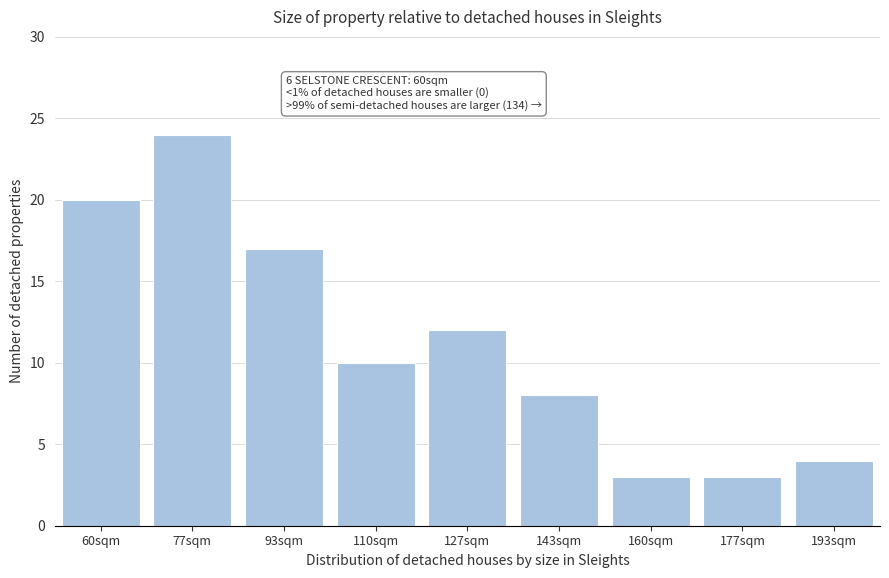

Reading left to right, list all the values displayed in this chart.

20	24	17	10	12	8	3	3	4